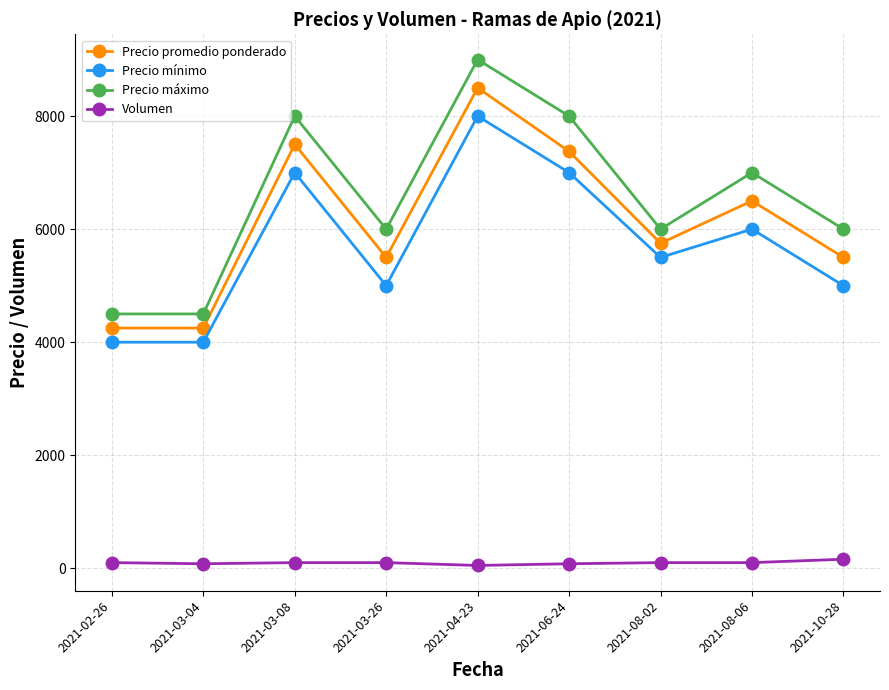

What is the average value of the Volumen series?

97